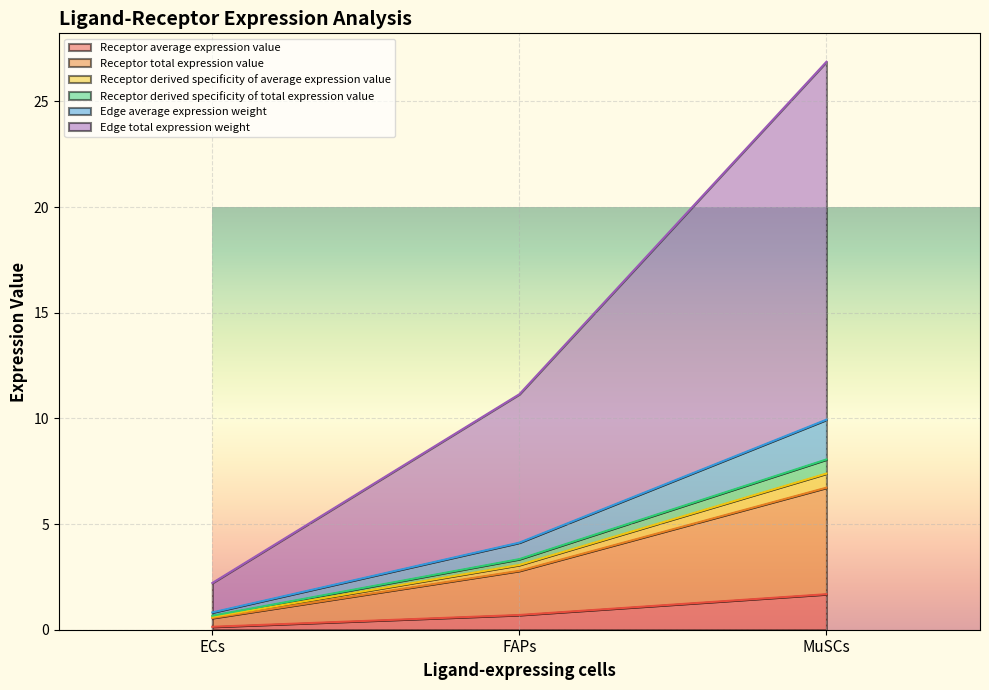

Which series changed the most between FAPs and MuSCs?

Edge total expression weight